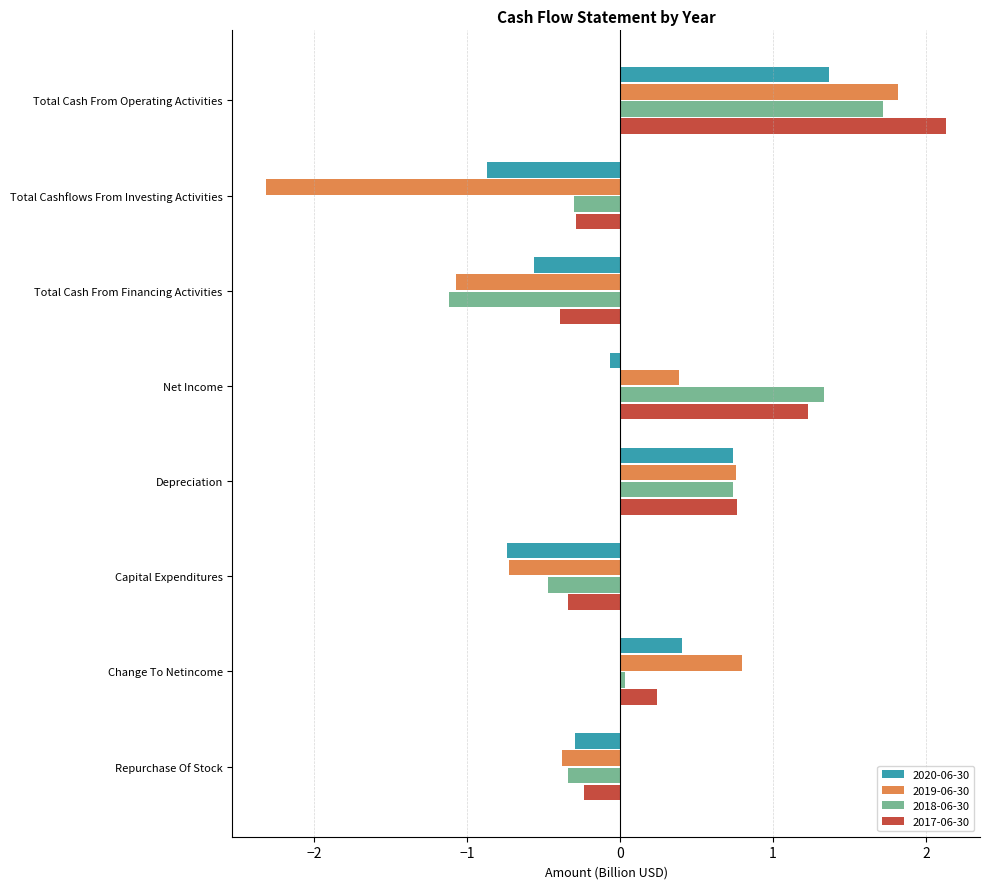

Which series has the widest spread of values?

2019-06-30